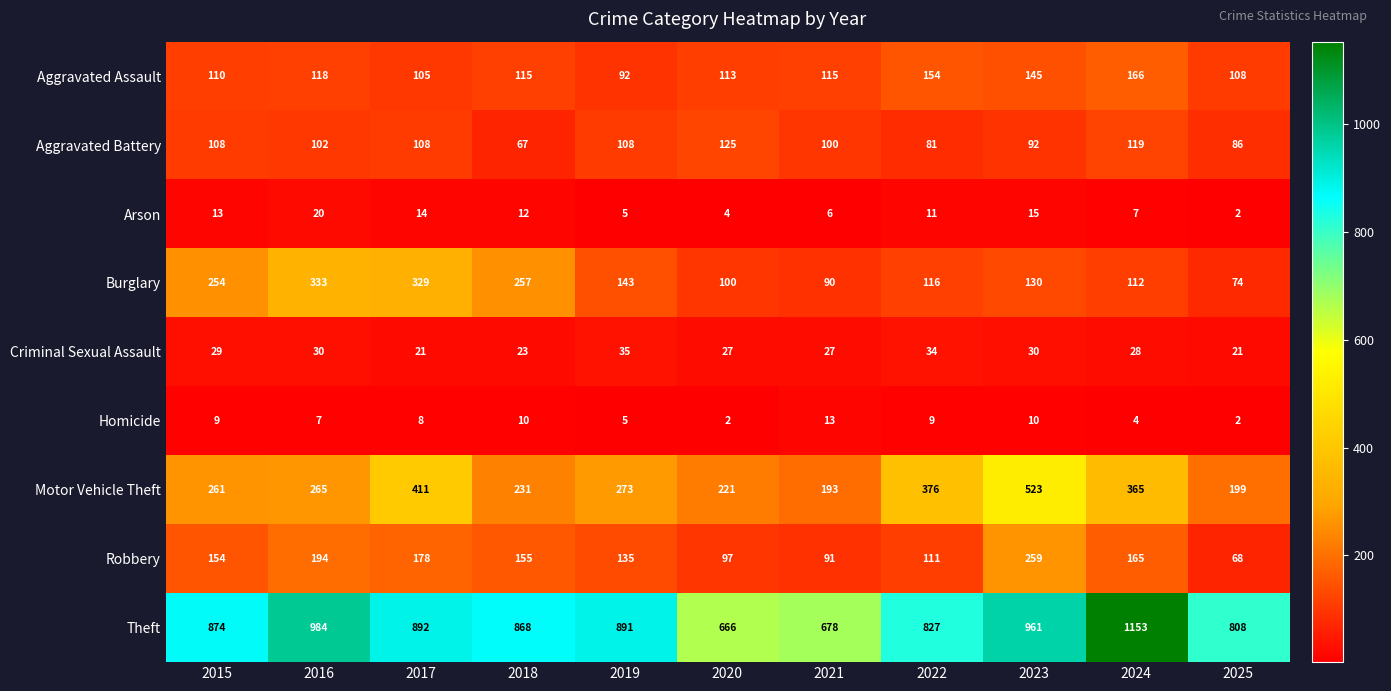

The value of Arson at 2021 is 6. True or false?

True